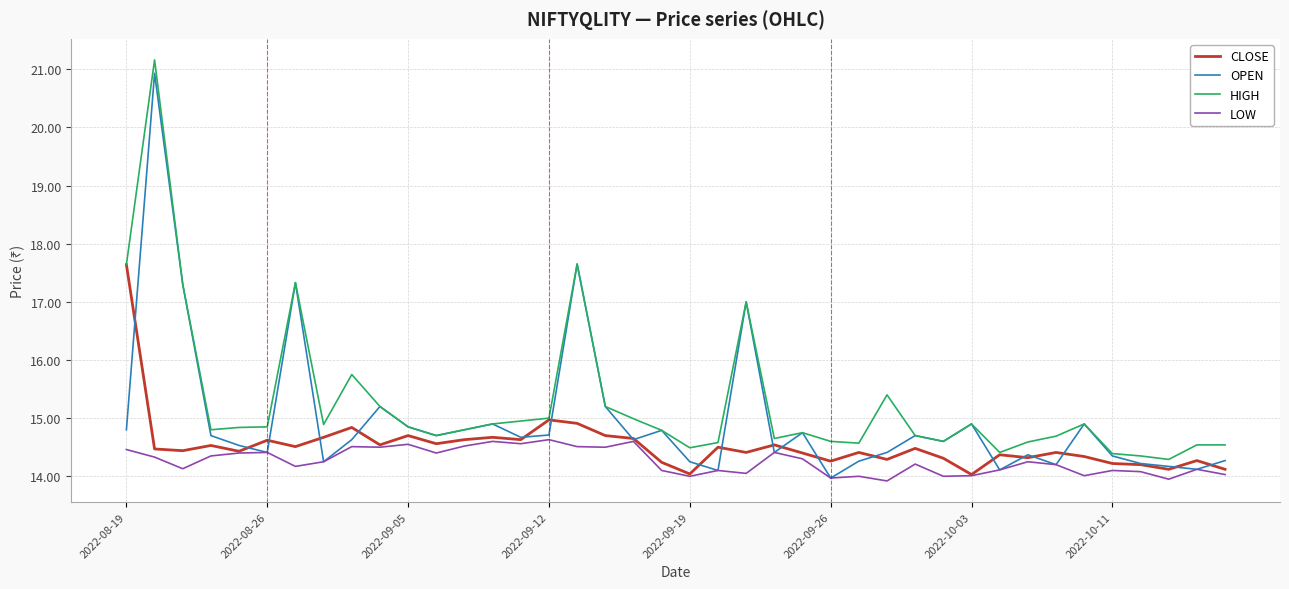

True or false: LOW and HIGH cross at least once.

False